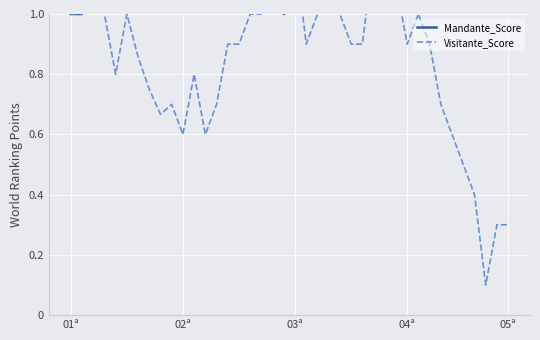

What is the label of the 30th point from the right?

02ª